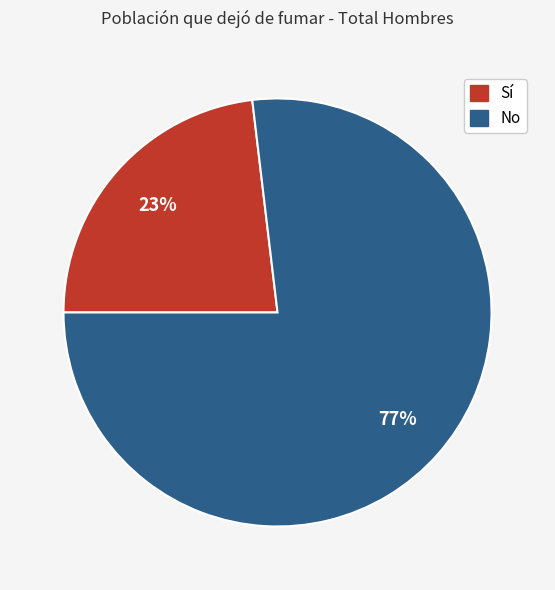

Is there any slice that represents more than half of the pie?

Yes